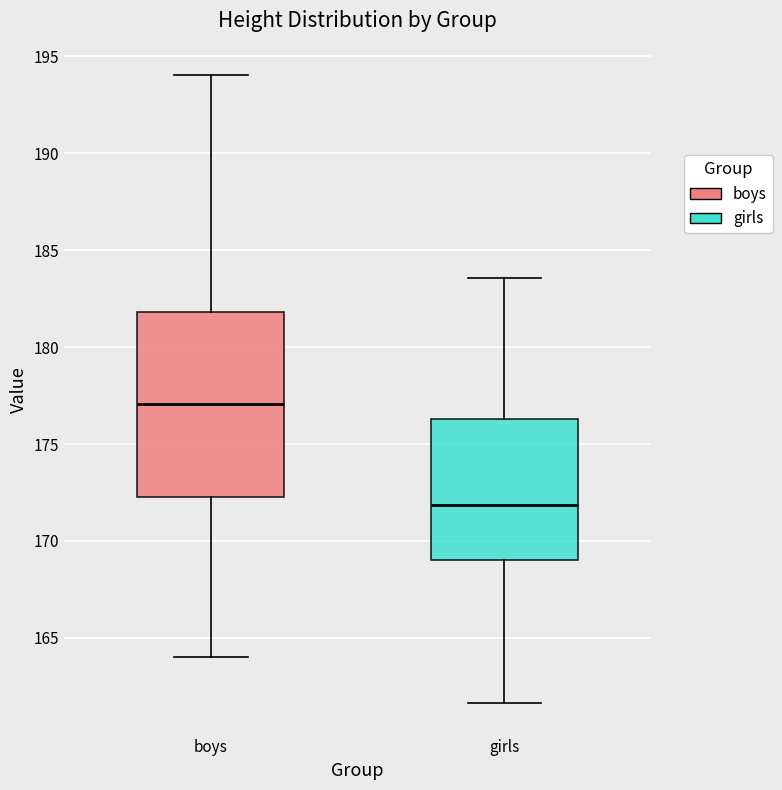

Reading left to right, transcribe this box plot: for each box, give where its median line is, the range the box spans, and where its two whiskers end, as read against the y-axis. The values are not printed on the chart, so give them approximately, as read against the axis.

boys: median 177.0, box 172.5 to 182.0, whiskers 164.0 to 194.0
girls: median 172.0, box 169.0 to 176.5, whiskers 161.5 to 183.5